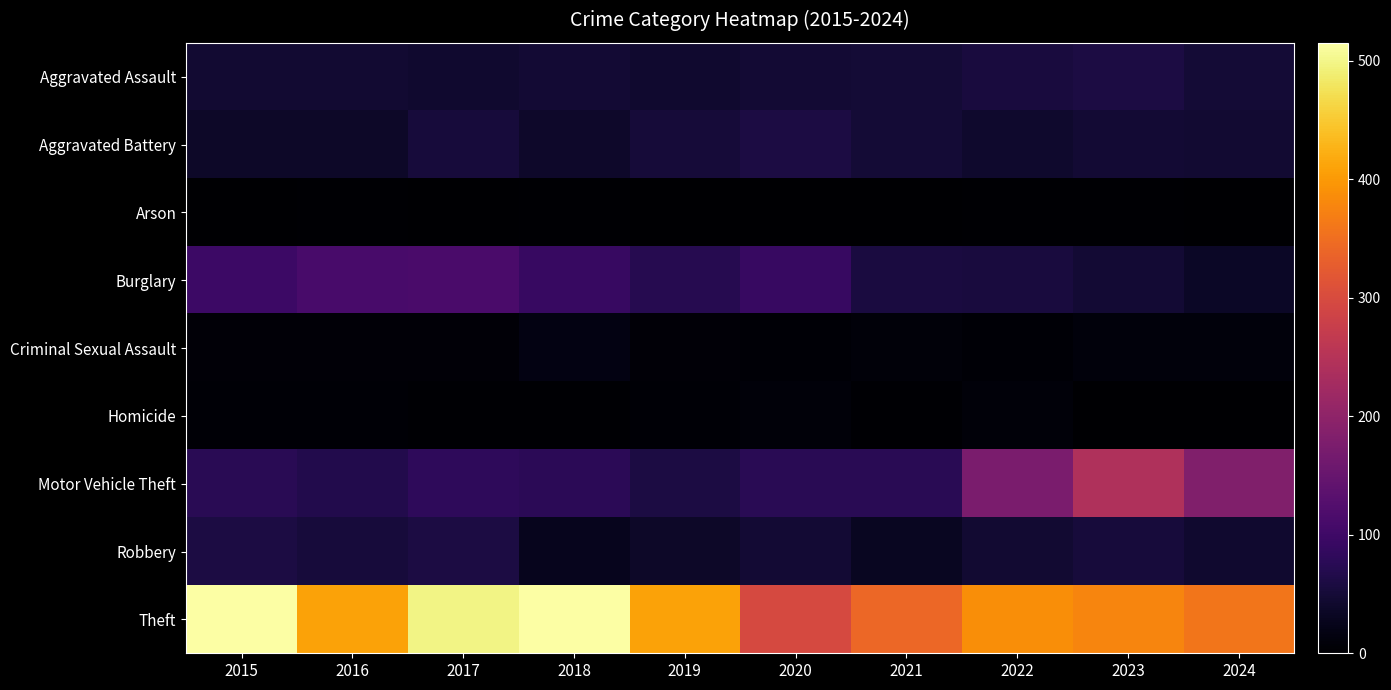

At how many categories does at least one series exceed 31?

10